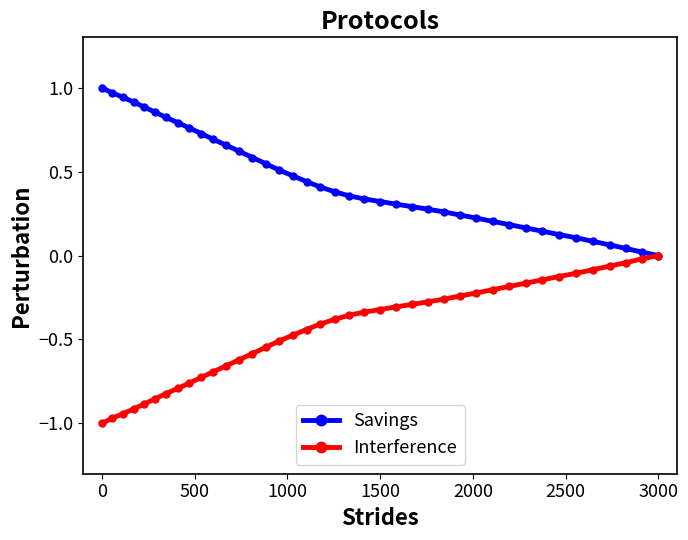

True or false: Interference and Savings intersect in this chart.

False